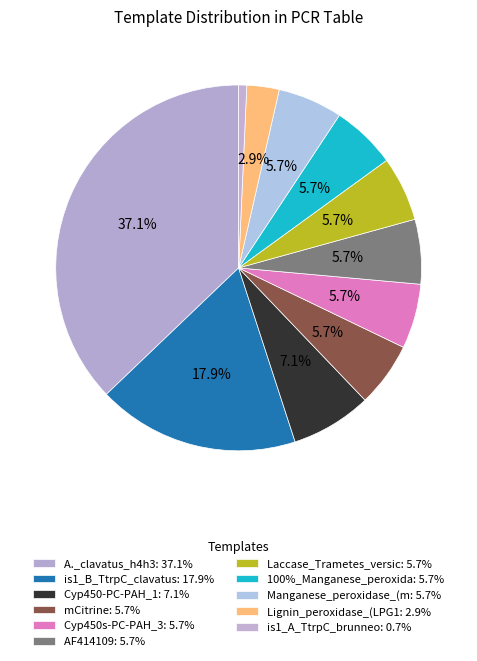

How many slices are in this pie chart?

11